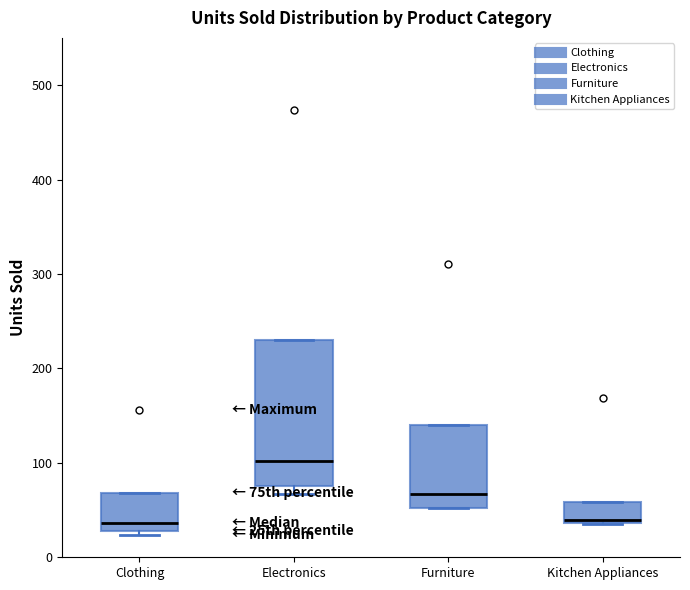

Reading left to right, read every box against the y-axis: the position of its median line, the range the box covers, and the ends of its whiskers. The values are not printed on the chart, so give them approximately, as read against the axis.

Clothing: median 40, box 30 to 70, whiskers 20 to 70
Electronics: median 100, box 80 to 230, whiskers 70 to 230
Furniture: median 70, box 50 to 140, whiskers 50 to 140
Kitchen Appliances: median 40, box 40 to 60, whiskers 40 to 60